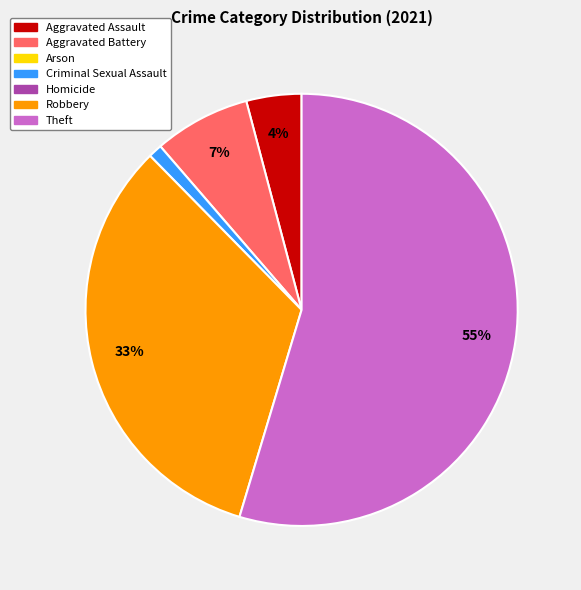

How many segments does this pie chart have?

5